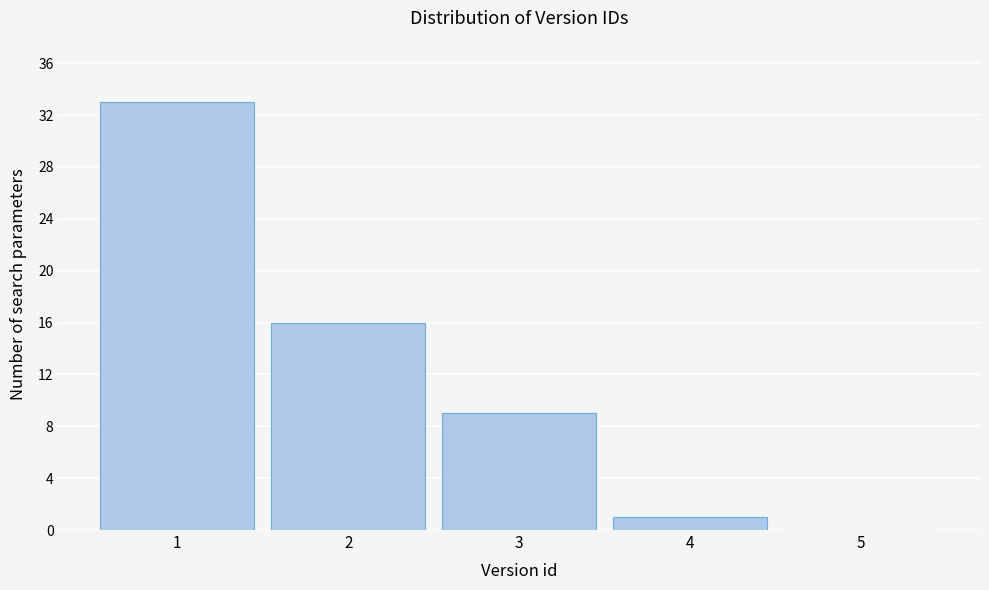

Reading left to right, list every bar in this chart as the range it spans on the x-axis followed by its height. The values are not printed on the chart, so give them approximately, as read against the axis.

0.5 to 1.5: 33
1.5 to 2.5: 16
2.5 to 3.5: 9
3.5 to 4.5: 1
4.5 to 5.5: 0